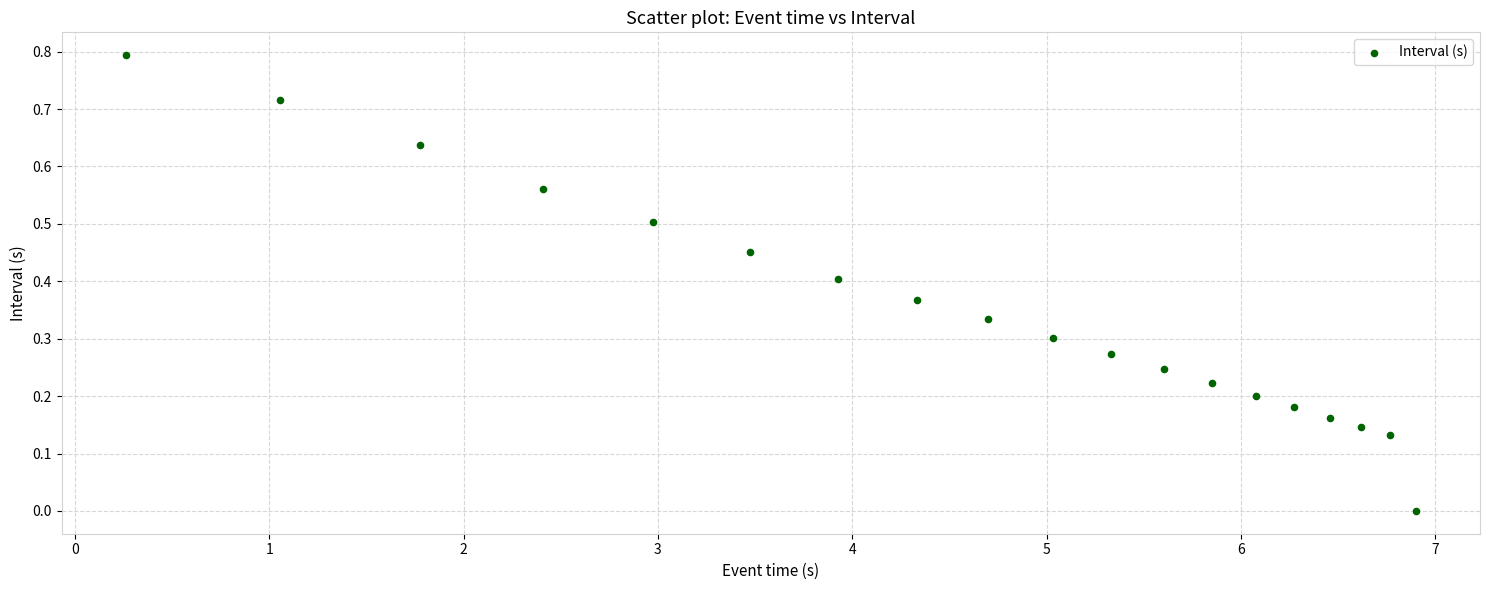

What is the range of X values (max minus min)?

6.6